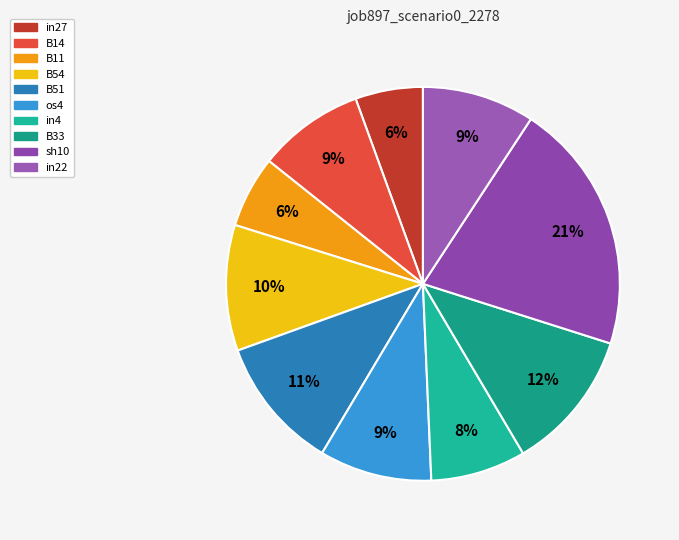

Does B14 represent more than half of the total?

No